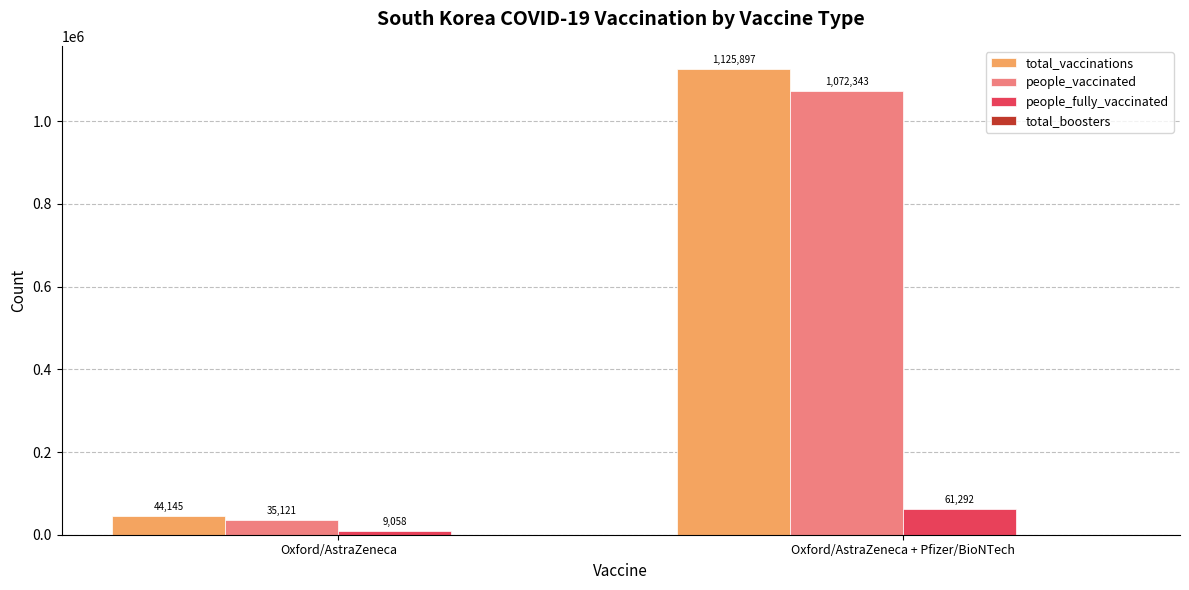

Reading right to left, transcribe all the data shown in this chart.

total_vaccinations: 1125897	44145
people_vaccinated: 1072343	35121
people_fully_vaccinated: 61292	9058